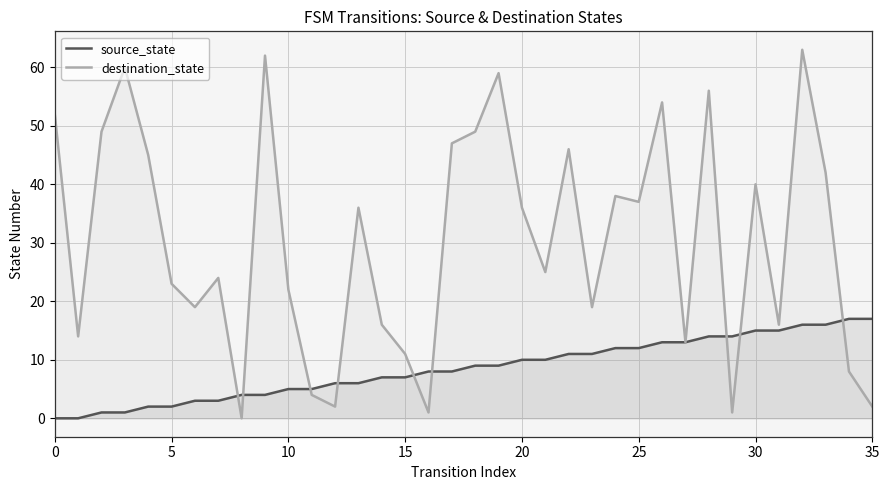

What is the total value across all series at 35?

19